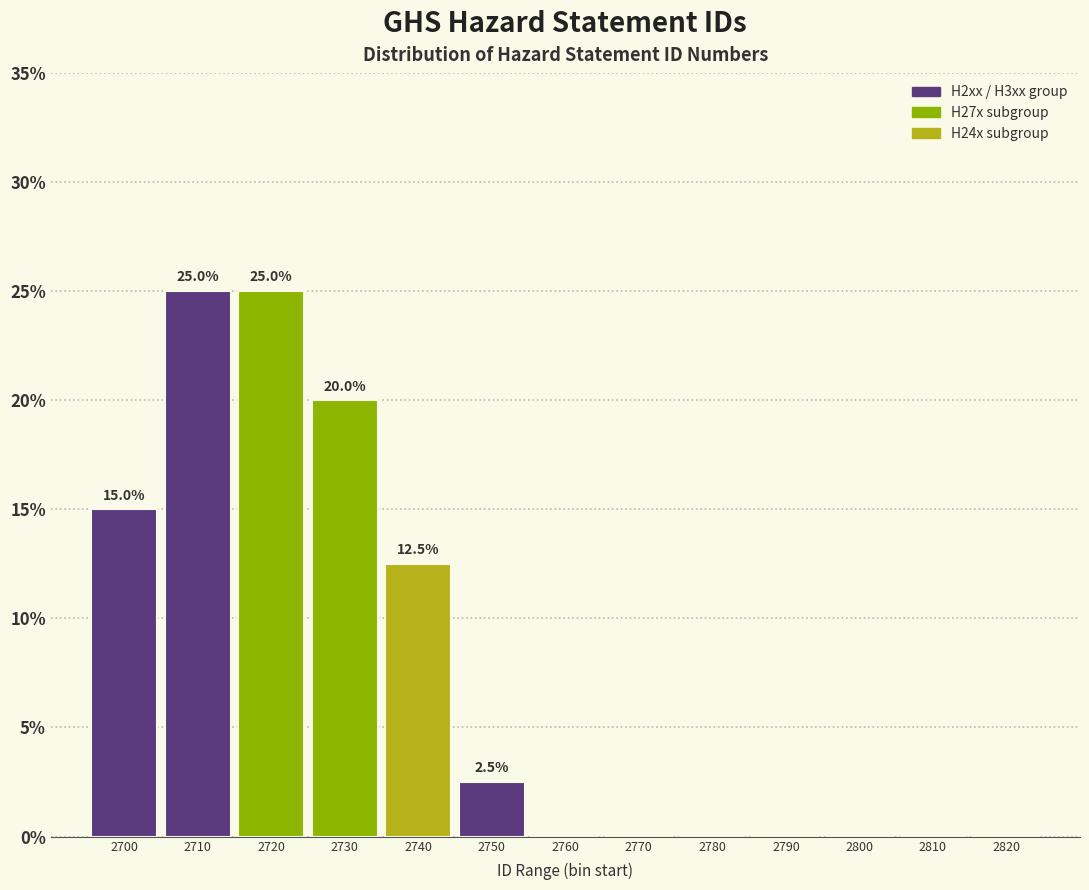

Reading left to right, extract all data points from this chart.

2700=15.0	2710=25.0	2720=25.0	2730=20.0	2740=12.5	2750=2.5	2760=0.0	2770=0.0	2780=0.0	2790=0.0	2800=0.0	2810=0.0	2820=0.0